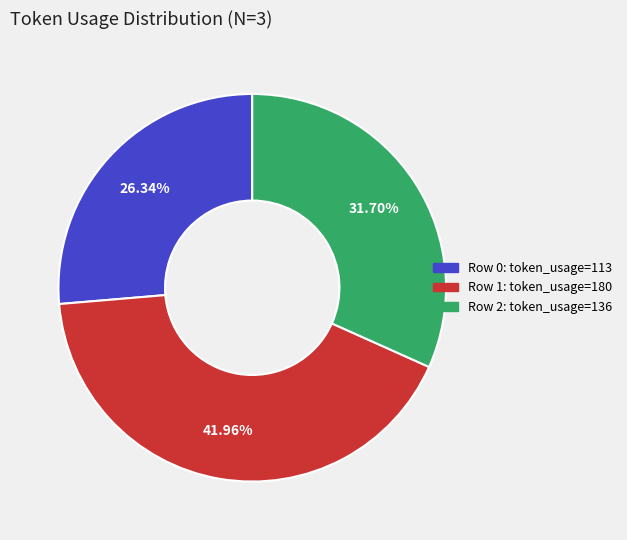

Is the sum of Row 2 and Row 0 greater than half?

Yes